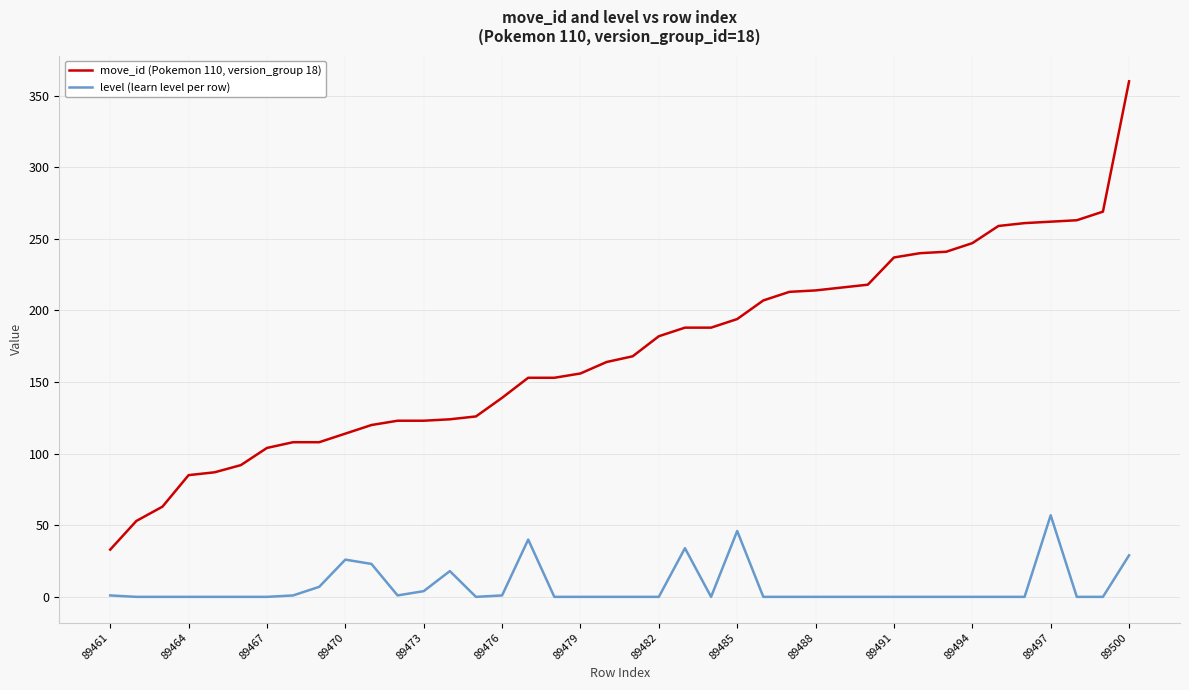

What is the maximum value shown in the chart?

360